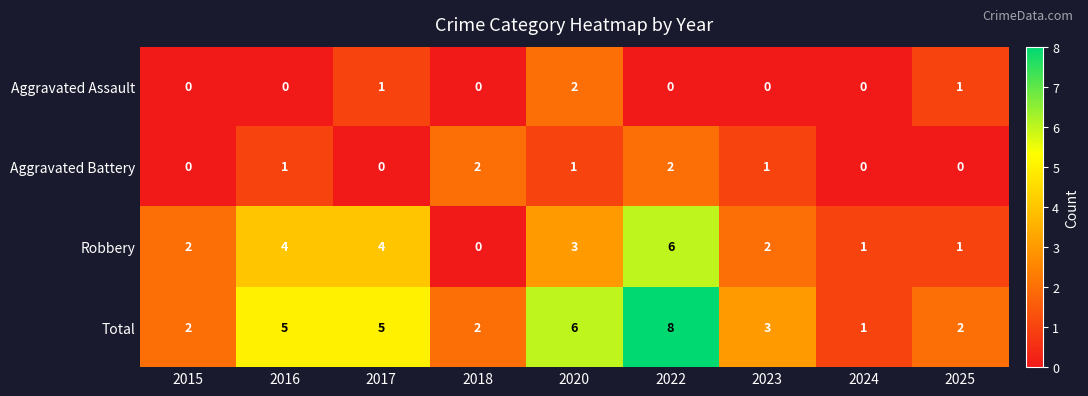

Where does the Total series first go above 3?

2016